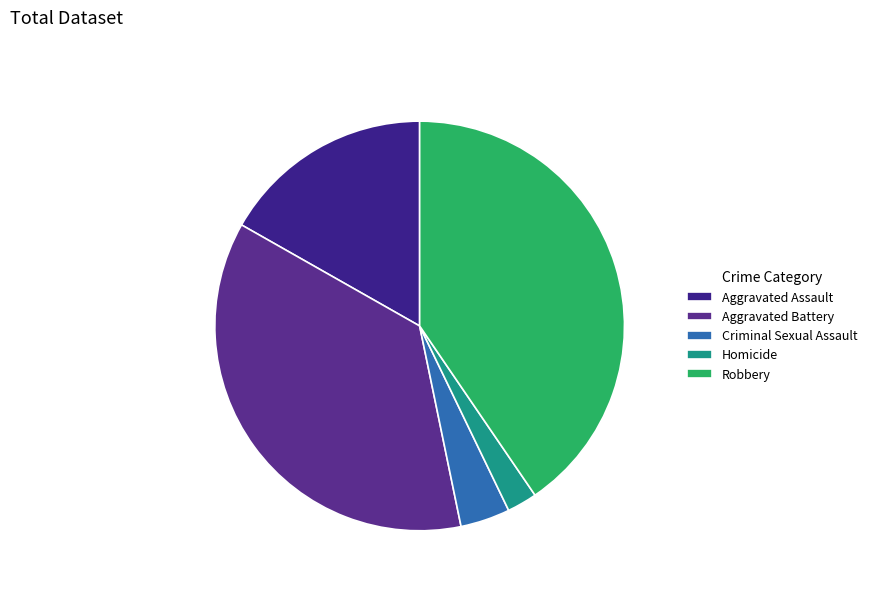

Does Criminal Sexual Assault account for over 50% of the chart?

No